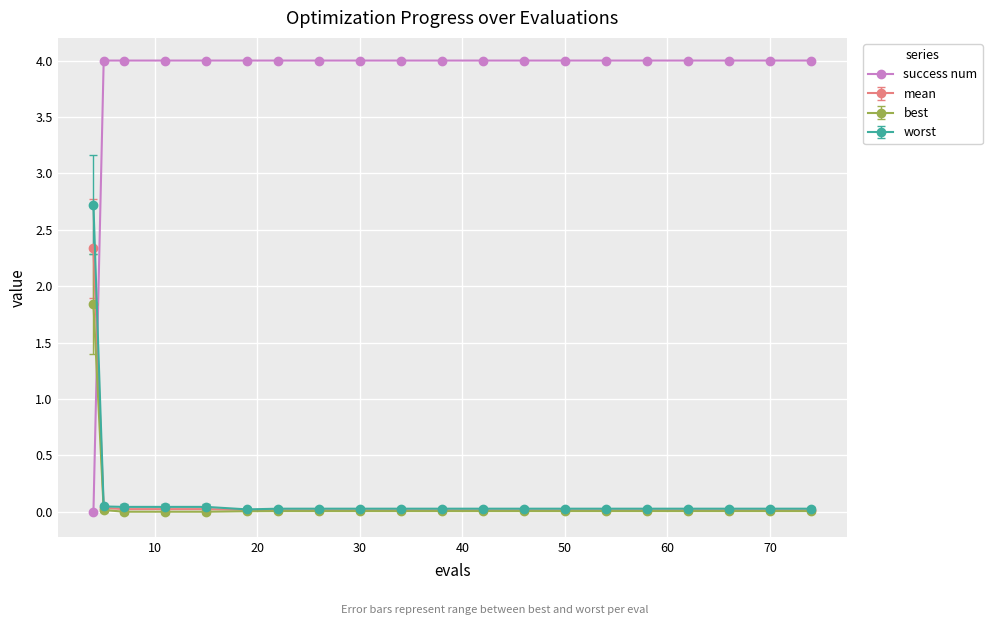

What is the greatest value displayed?

4.0